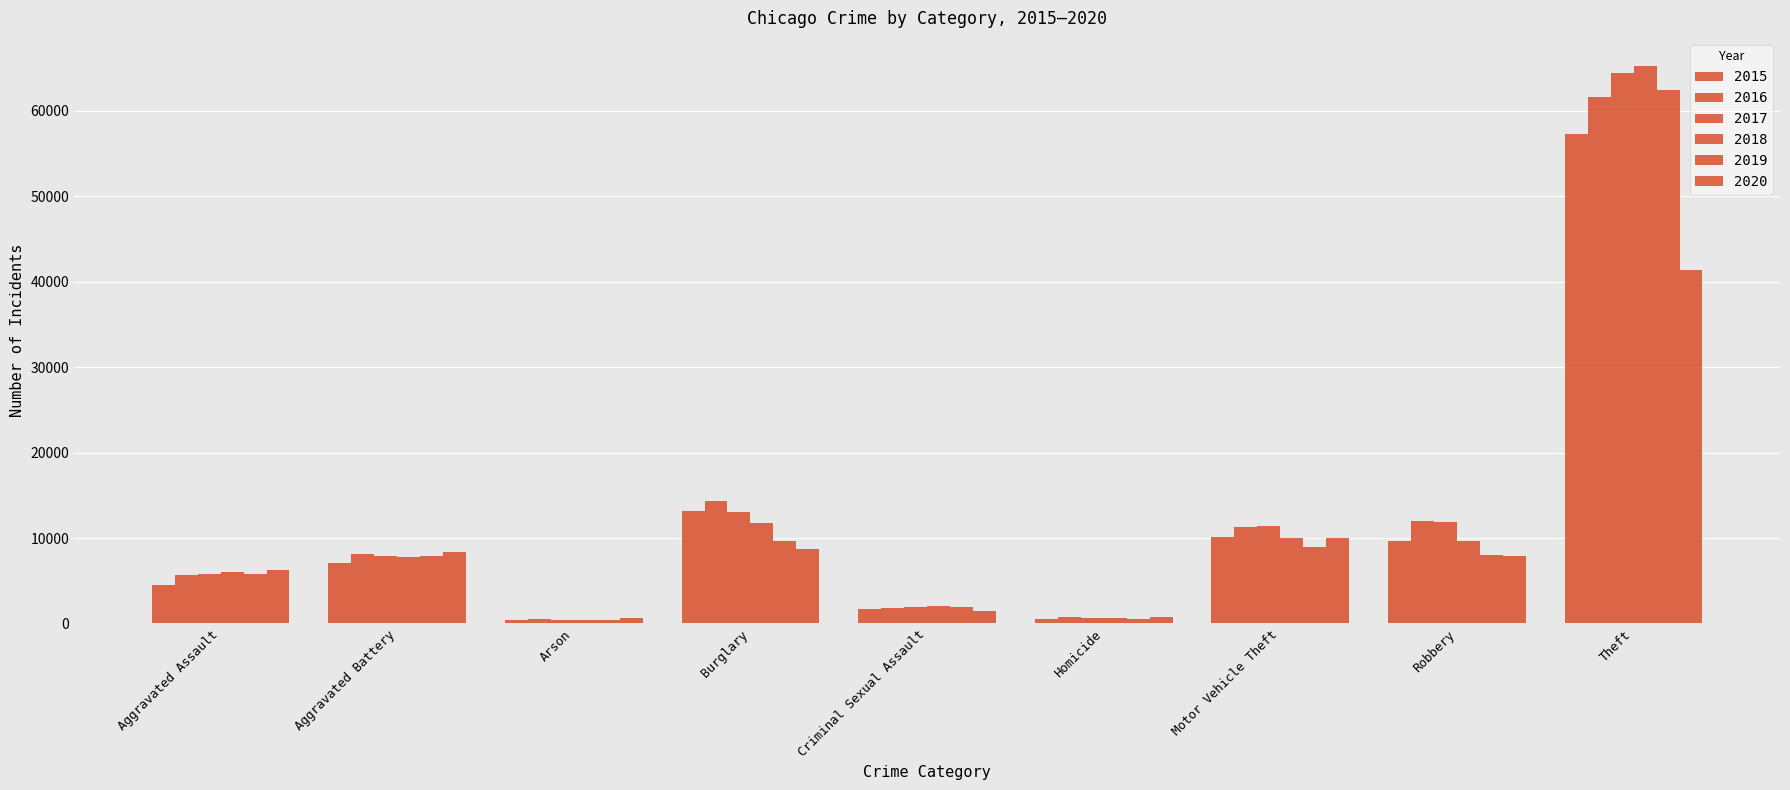

Are the bars grouped side by side (vs. stacked)?

Yes